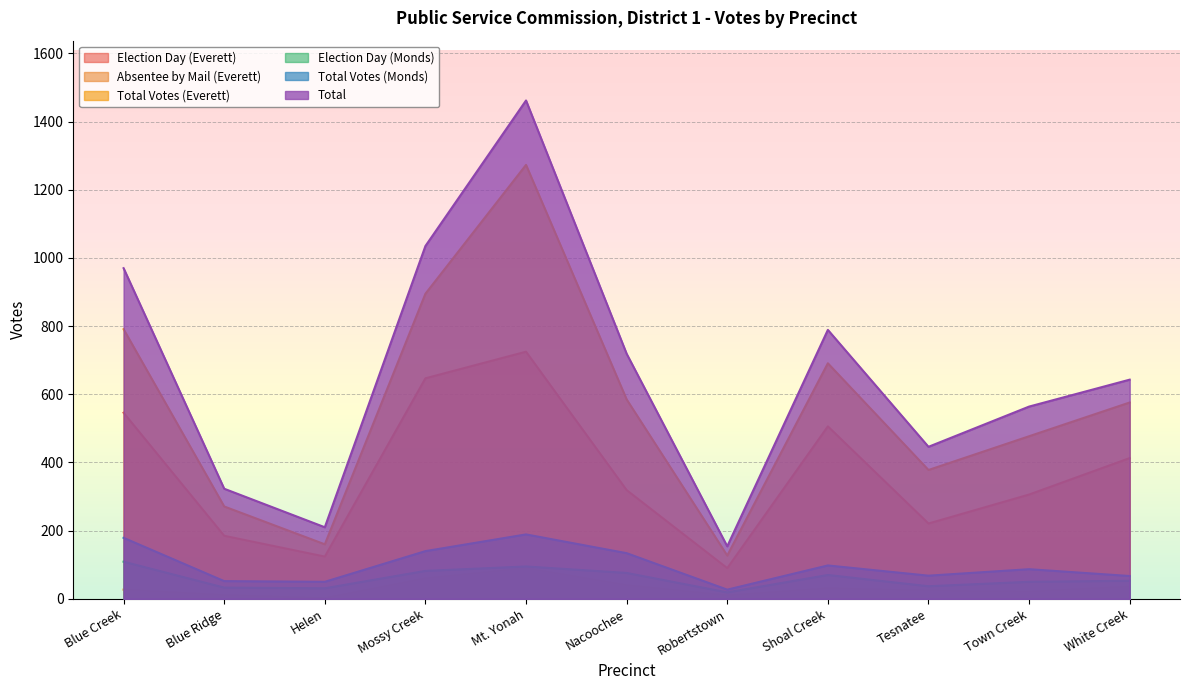

Reading left to right, extract all data points from this chart.

Election Day (Everett): 546	185	124	647	725	319	90	506	221	306	413
Absentee by Mail (Everett): 27	11	2	60	90	40	10	31	24	21	36
Total Votes (Everett): 791	271	160	895	1273	585	127	691	378	477	576
Election Day (Monds): 109	33	31	82	95	76	19	70	37	50	53
Total Votes (Monds): 179	52	50	140	189	134	27	98	68	87	67
Total: 970	323	210	1035	1462	719	154	789	446	564	643